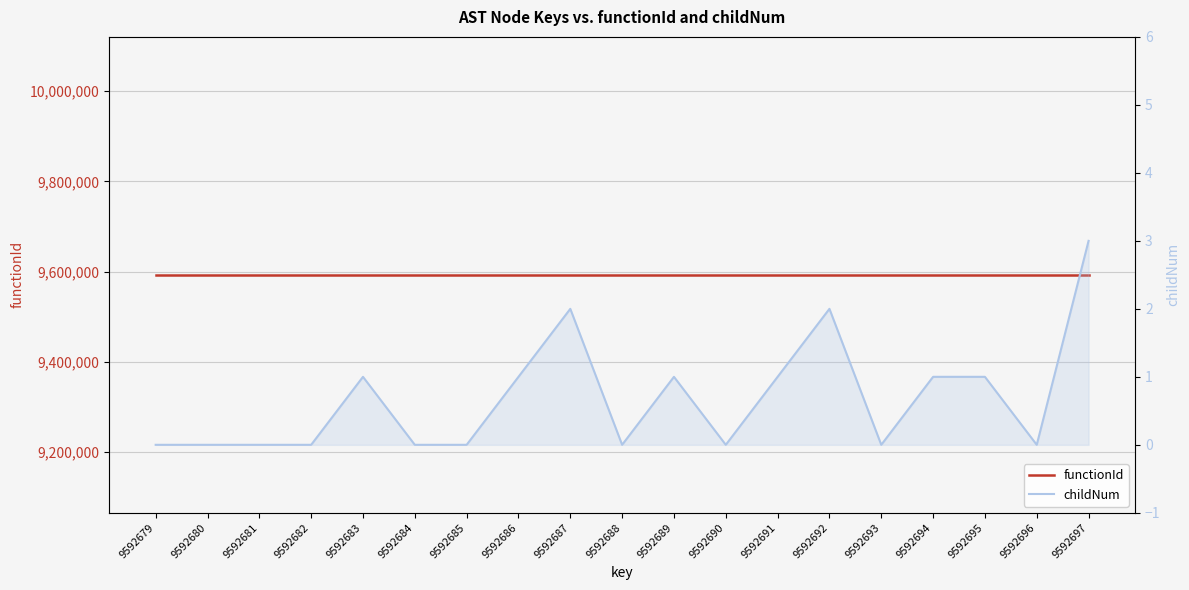

What is the sum of the childNum values at 9592686 and 9592691?

2